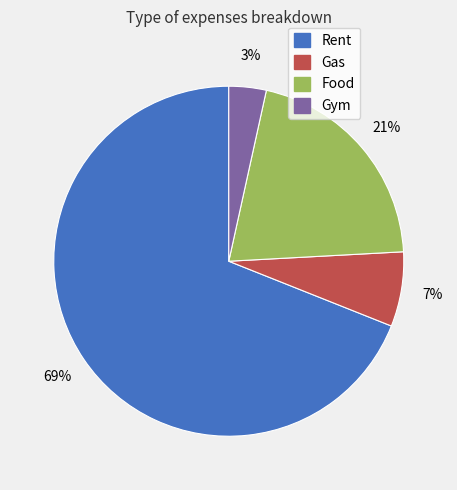

To the nearest percent, what percentage of the pie is Rent?

69%